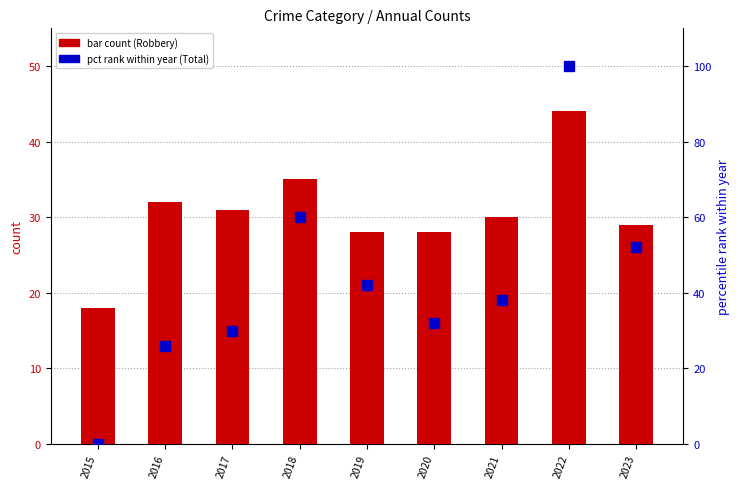

What is the difference between the second highest and minimum values in the Robbery series?

17